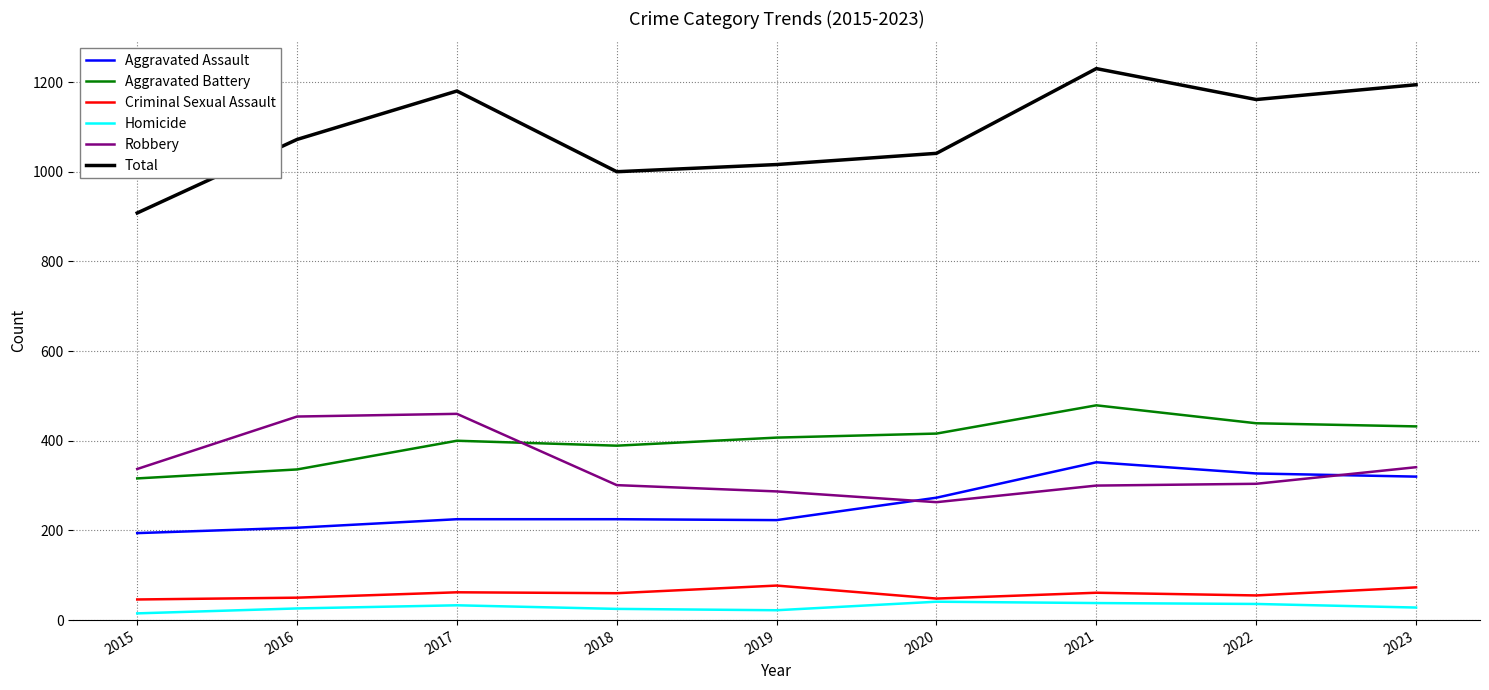

Which series has the widest spread of values?

Total